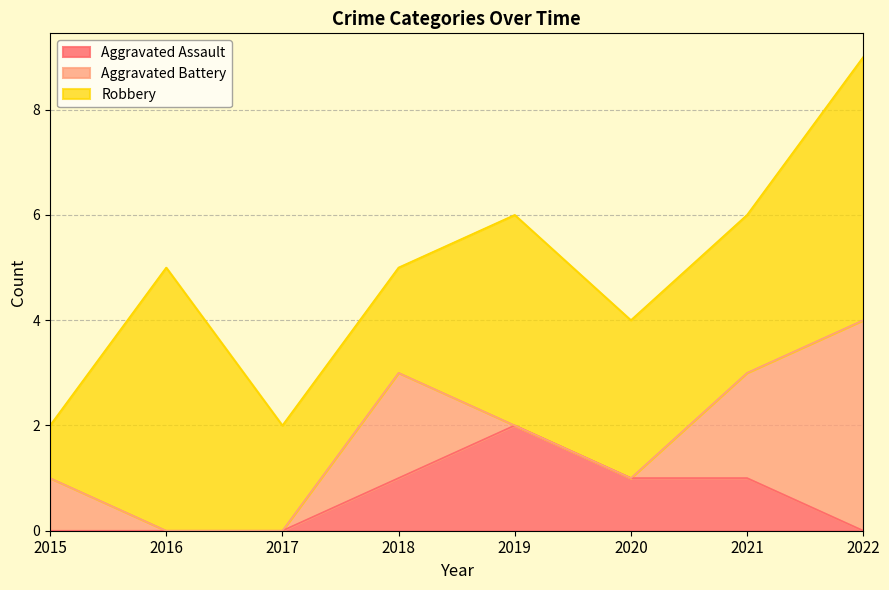

Rank the series by their average value, from highest to lowest.

Robbery, Aggravated Battery, Aggravated Assault